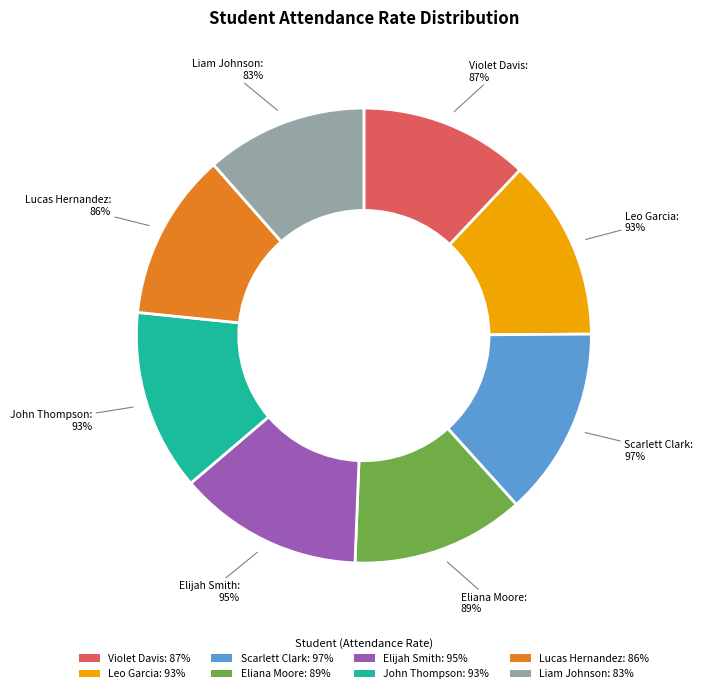

Count the number of slices in the pie.

8